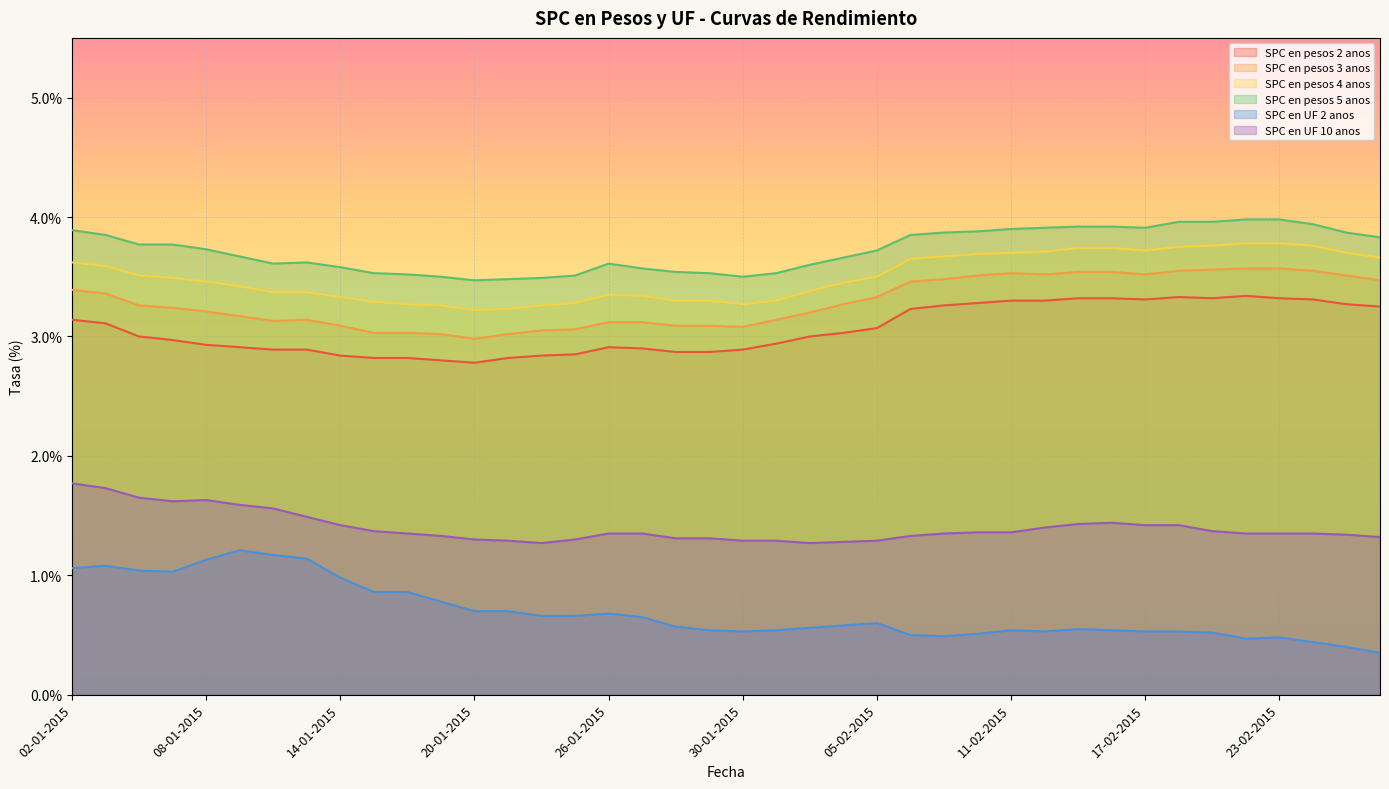

What position from the right is 15-01-2015?

31